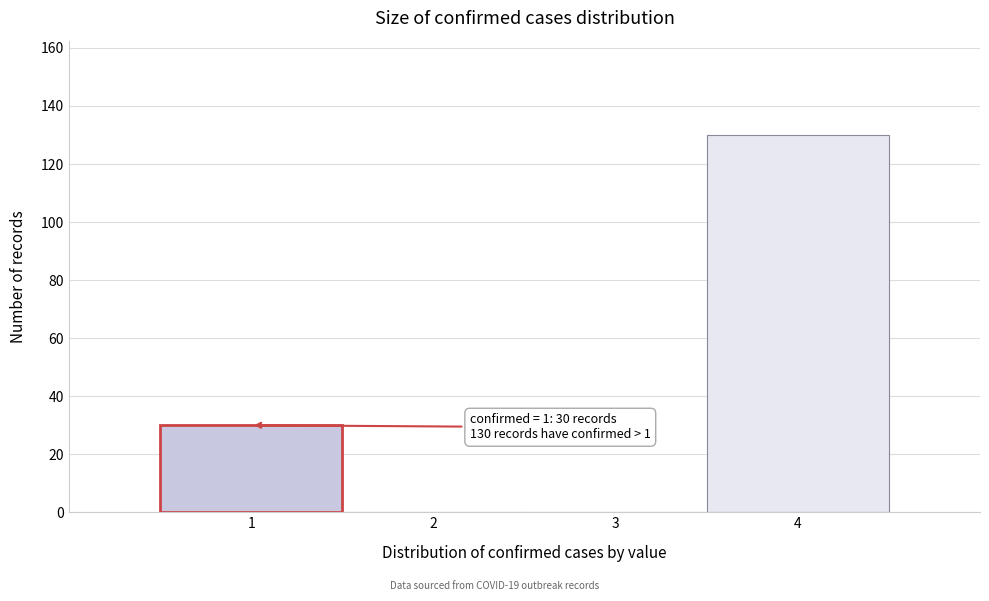

Which range on the x-axis has the tallest bar?

3.5 to 4.5